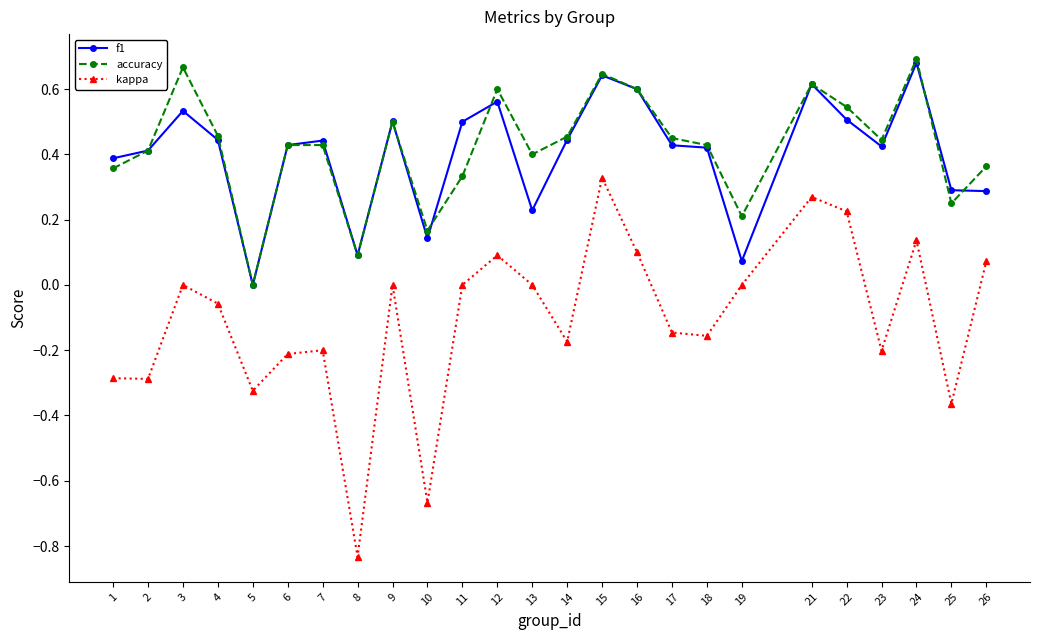

The f1 series shows 0.6 at 2. True or false?

False